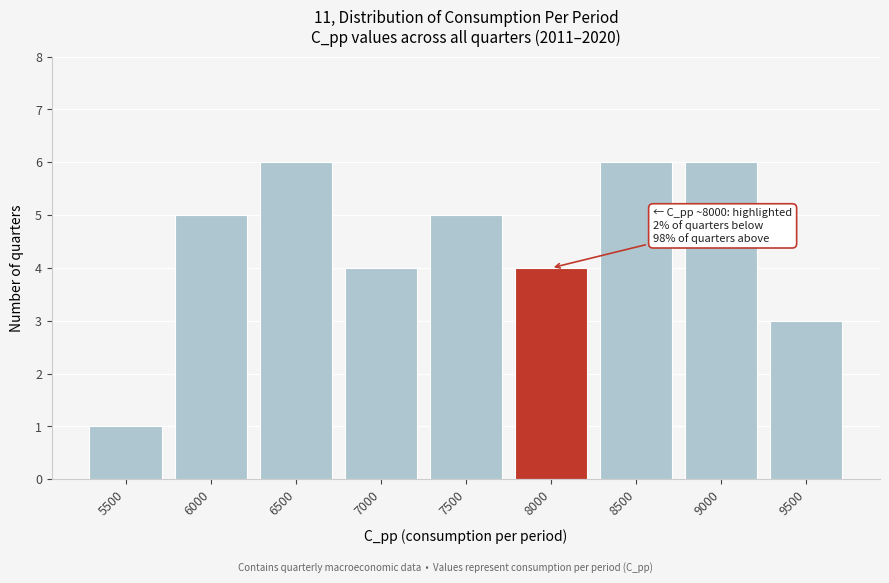

Reading left to right, transcribe all the data shown in this chart.

5500=1	6000=5	6500=6	7000=4	7500=5	8000=4	8500=6	9000=6	9500=3